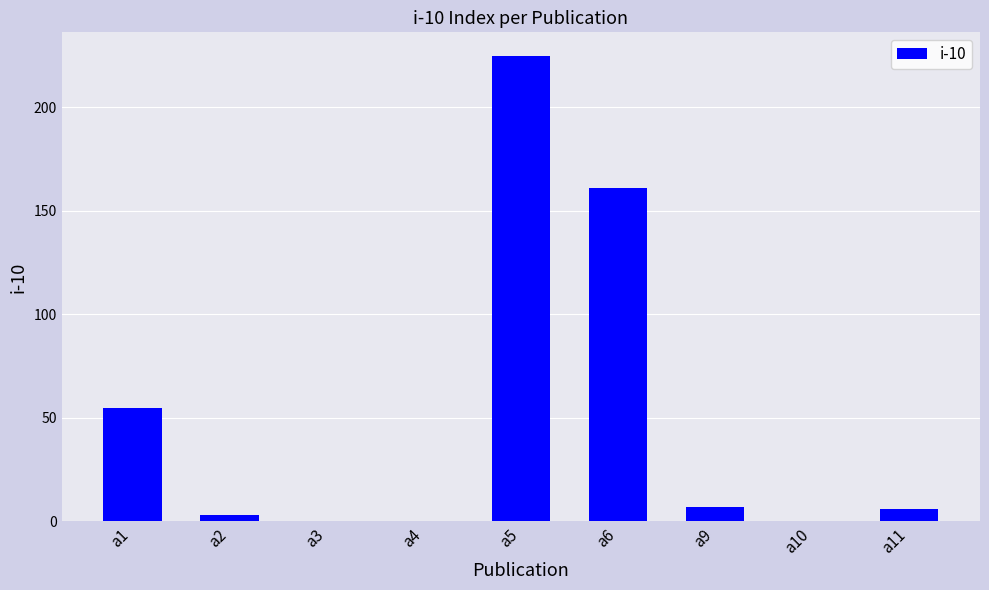

Reading left to right, what are all the values shown in this chart?

a1=55	a2=3	a3=0	a4=0	a5=225	a6=161	a9=7	a10=0	a11=6